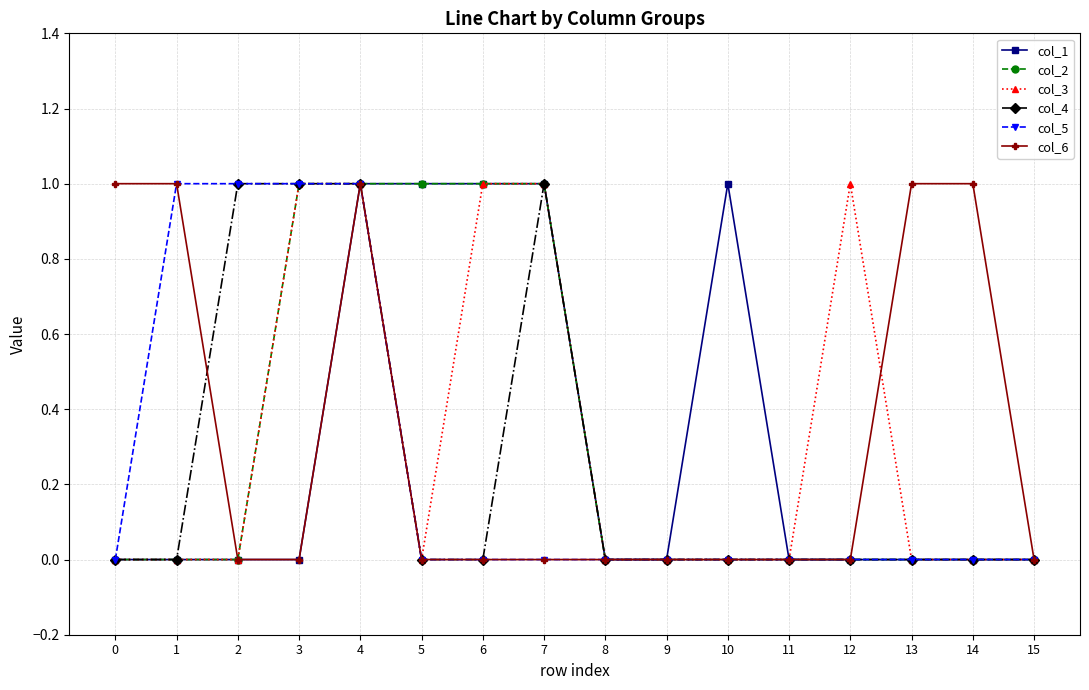

Is the value of col_3 at 6 greater than the value of col_1 at 1?

Yes